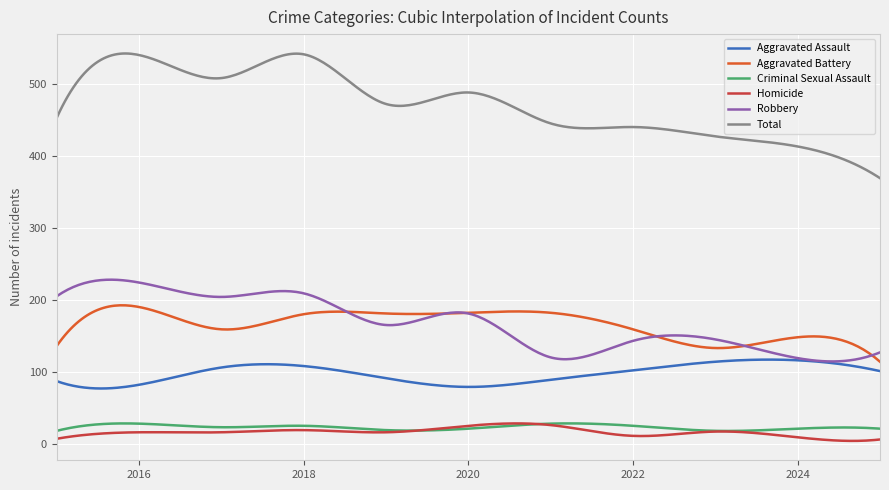

What is the greatest value displayed?

542.2